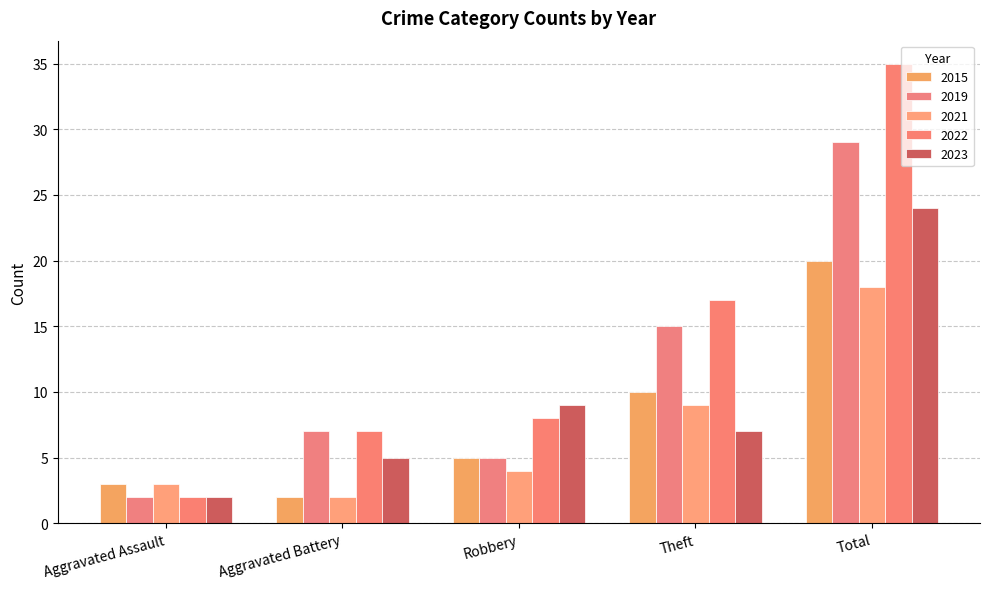

Reading left to right, what are all the values shown in this chart?

2015: Aggravated Assault=3	Aggravated Battery=2	Robbery=5	Theft=10	Total=20
2019: Aggravated Assault=2	Aggravated Battery=7	Robbery=5	Theft=15	Total=29
2021: Aggravated Assault=3	Aggravated Battery=2	Robbery=4	Theft=9	Total=18
2022: Aggravated Assault=2	Aggravated Battery=7	Robbery=8	Theft=17	Total=35
2023: Aggravated Assault=2	Aggravated Battery=5	Robbery=9	Theft=7	Total=24